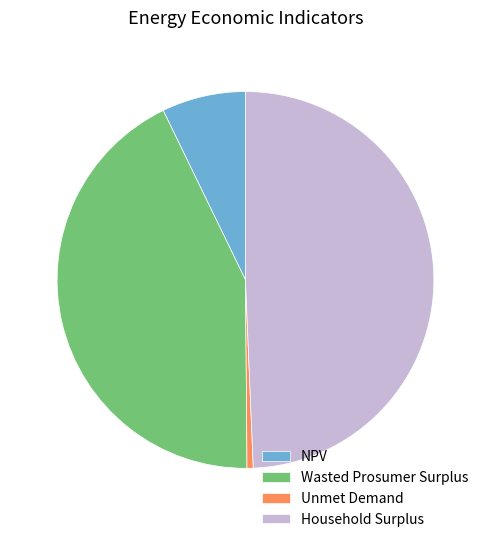

Does Wasted Prosumer Surplus represent more than half of the total?

No